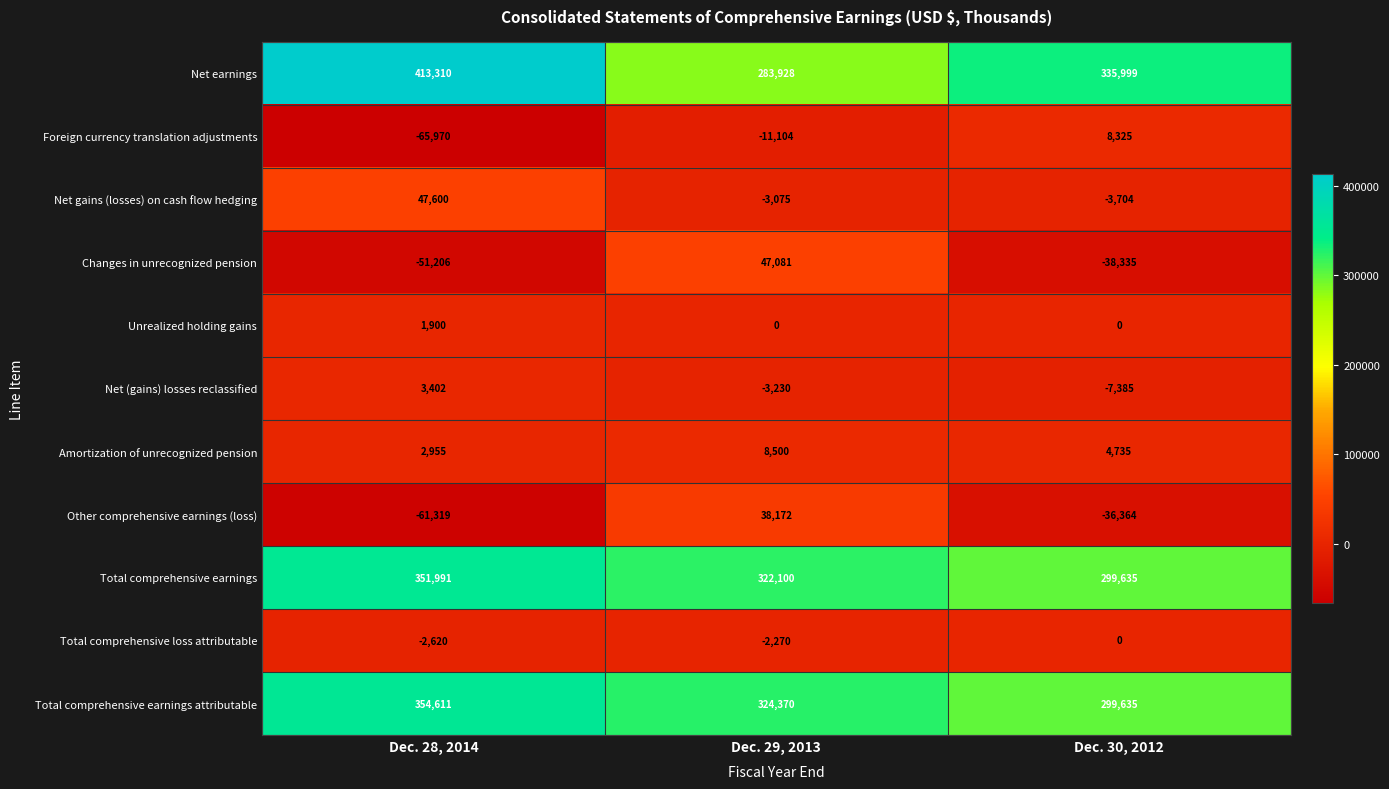

How many data points in Net gains (losses) on cash flow hedging are less than -3075?

1